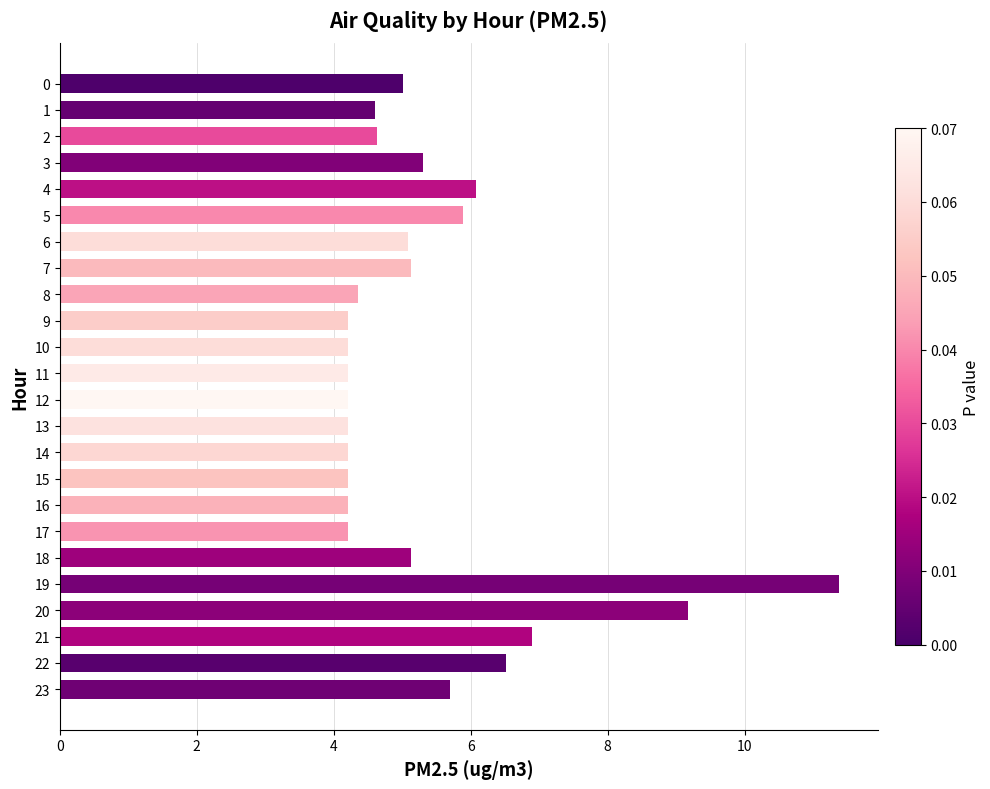

What is the difference between the second highest and second lowest values?

5.0